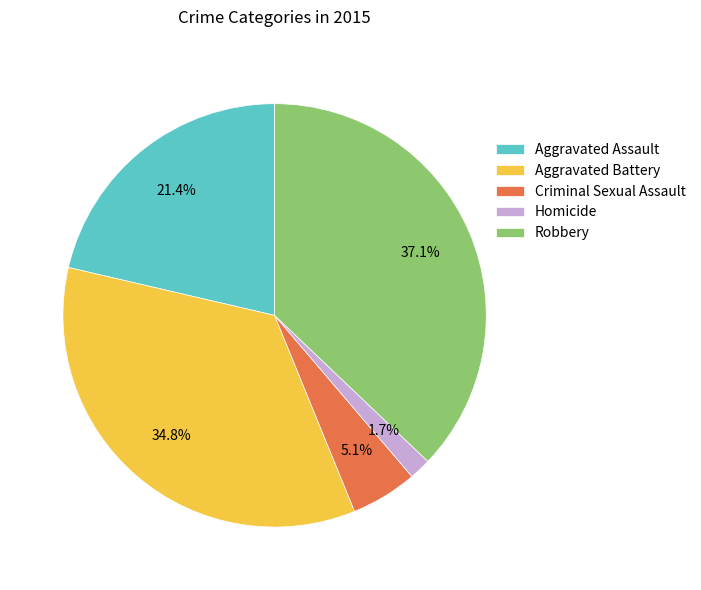

What is the largest slice in the pie chart?

Robbery